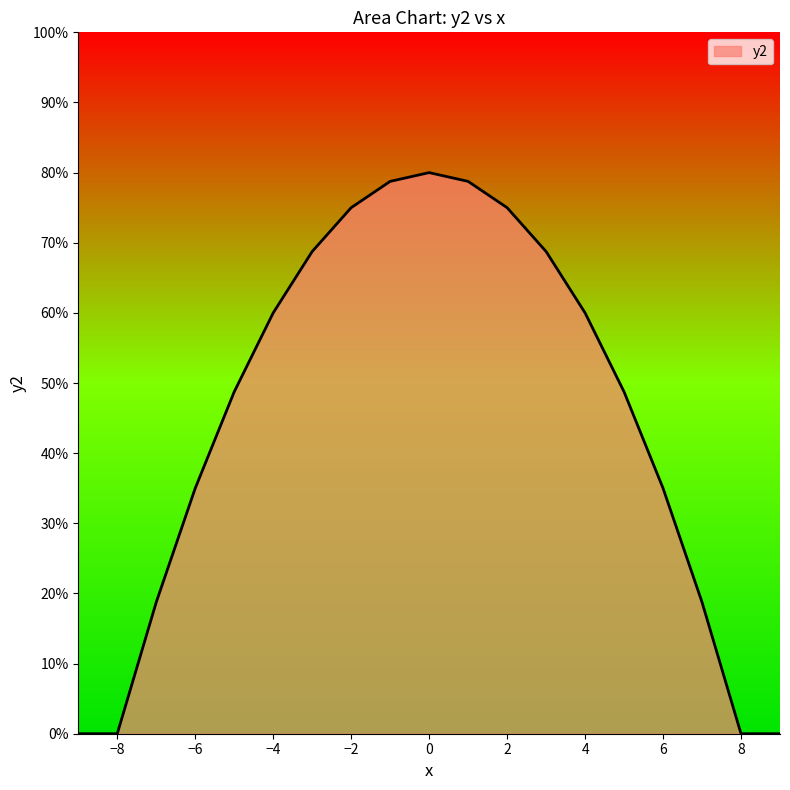

Rank the categories by value from highest to lowest.

0, -1, 1, -2, 2, -3, 3, -4, 4, -5, 5, -6, 6, -7, 7, -9, -8, 8, 9